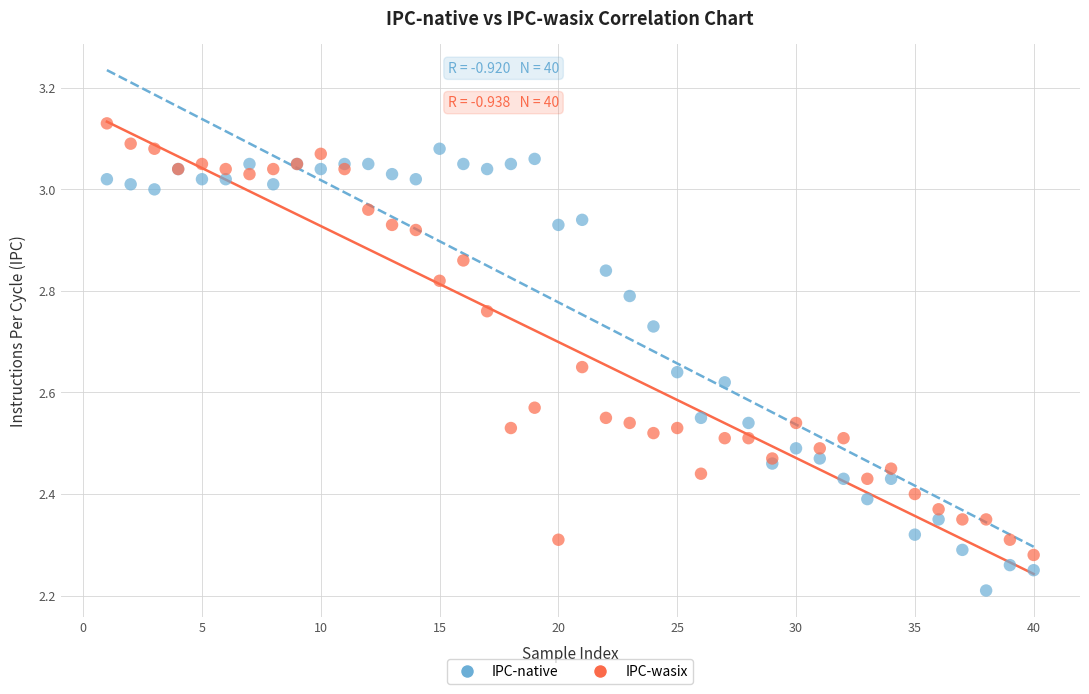

Which series has the largest Y range (max minus min)?

IPC-native